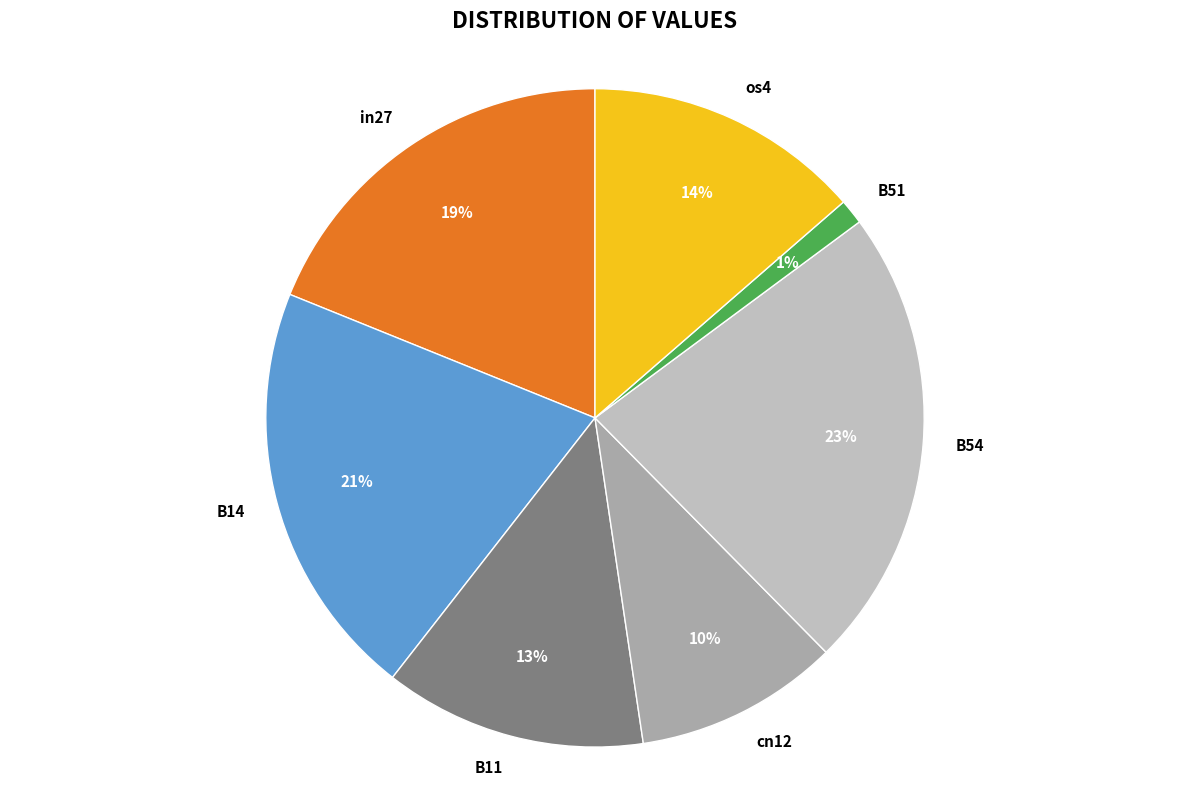

Do B11 and B51 together represent more than half of the pie?

No